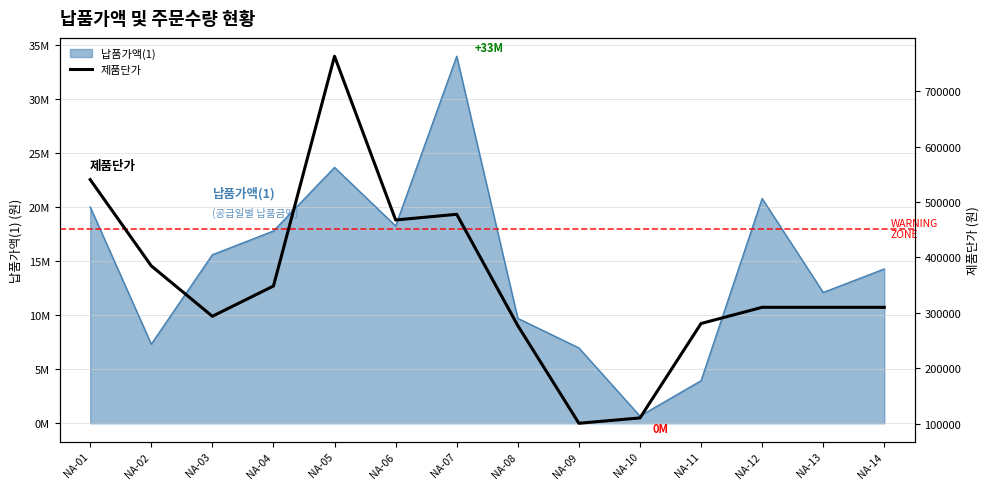

What is the difference between the maximum and minimum values?

661920